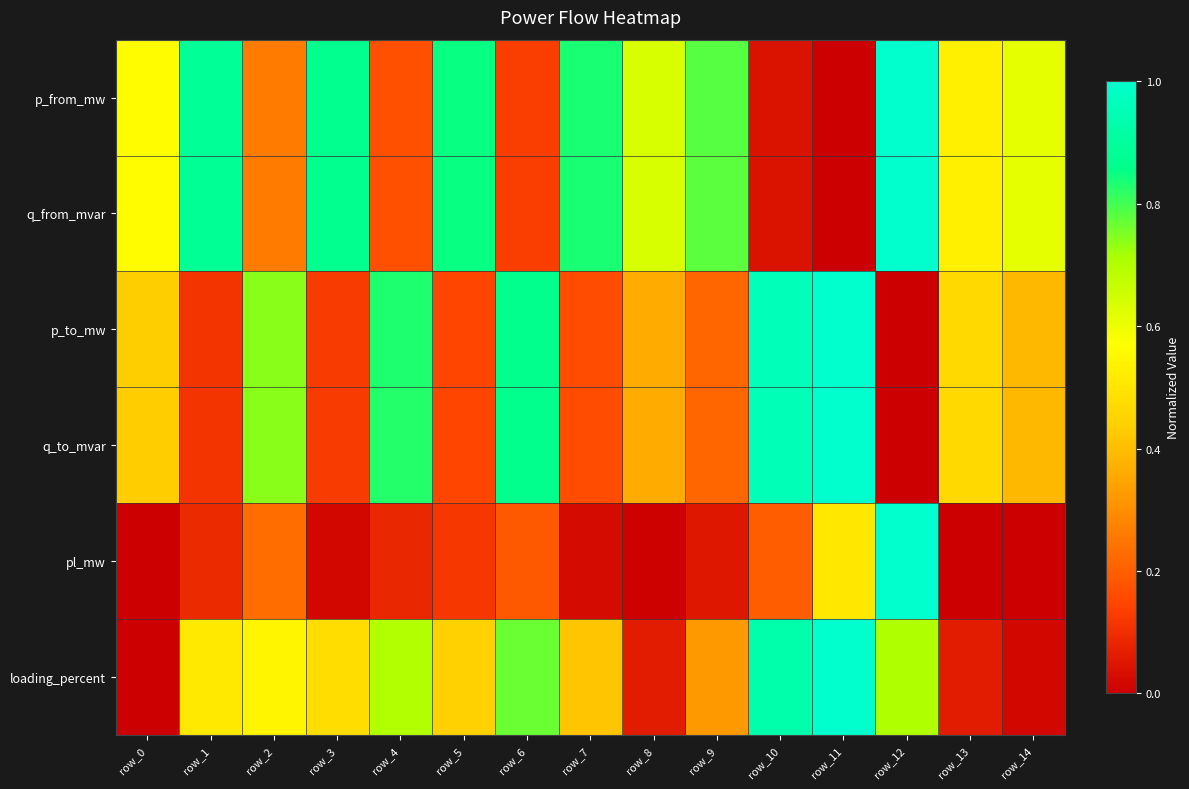

At which category is the sum across all series the highest?

row_12